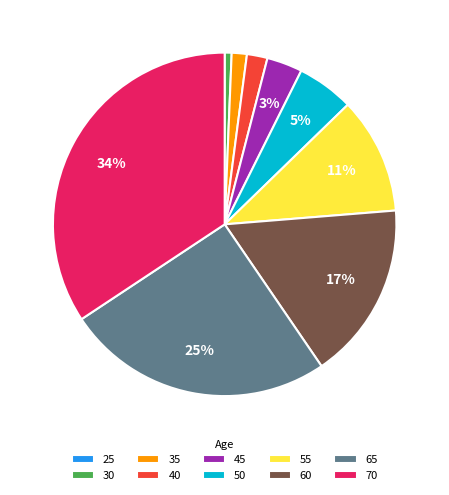

What is the ratio of the value at 55 to the value at 70?

0.3